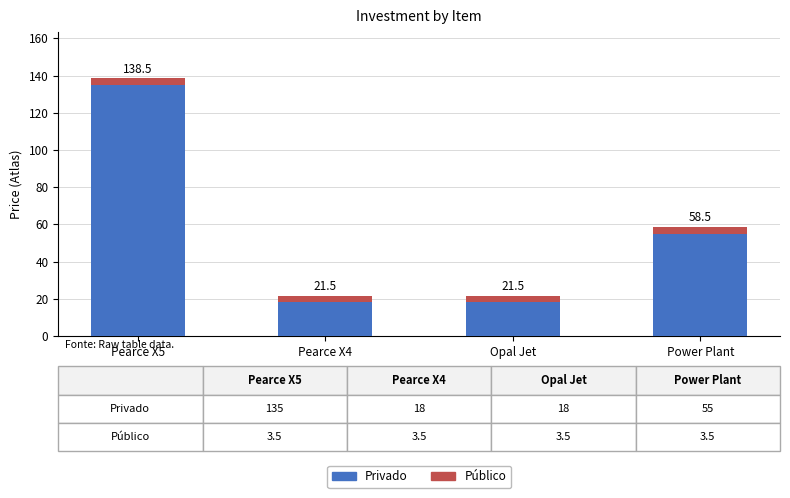

Does the chart contain any negative values?

No